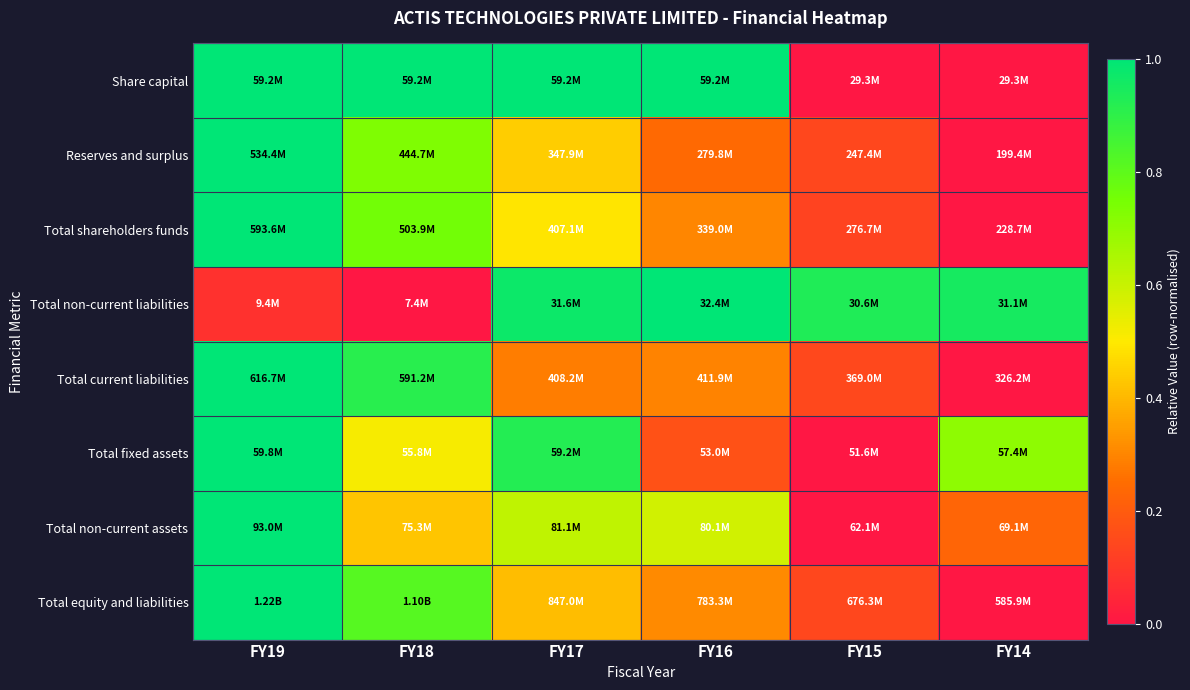

At how many categories does at least one series exceed 0?

6